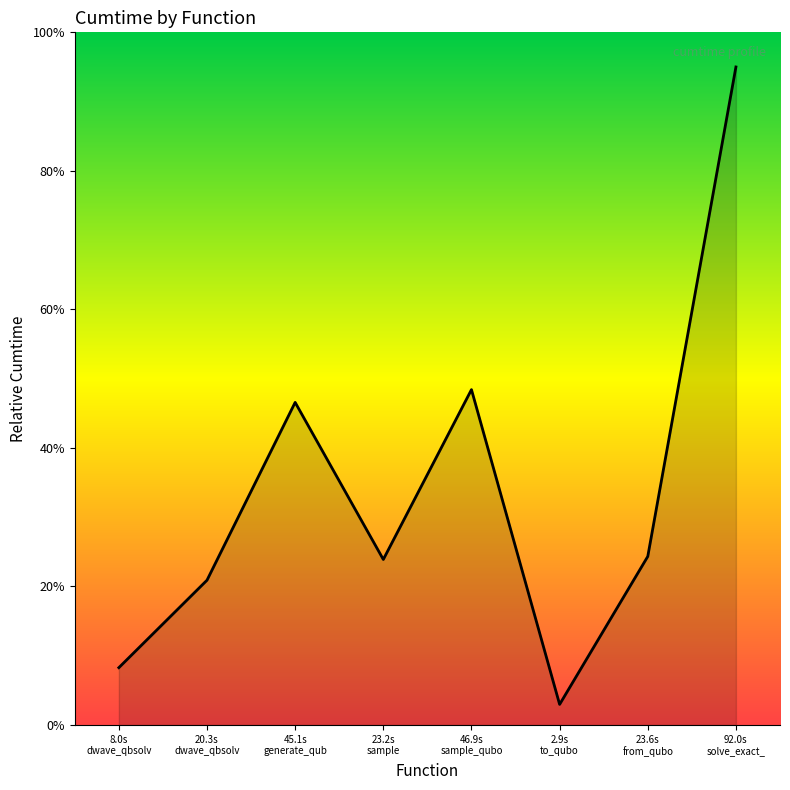

Which label corresponds to the smallest value in the chart?

2.9s
to_qubo